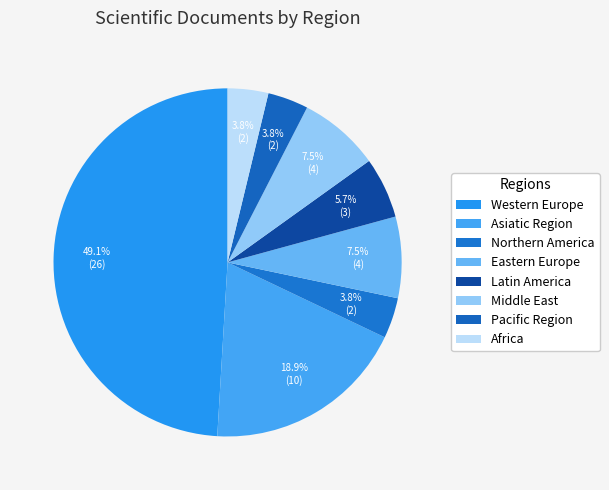

How many slices are in this pie chart?

8